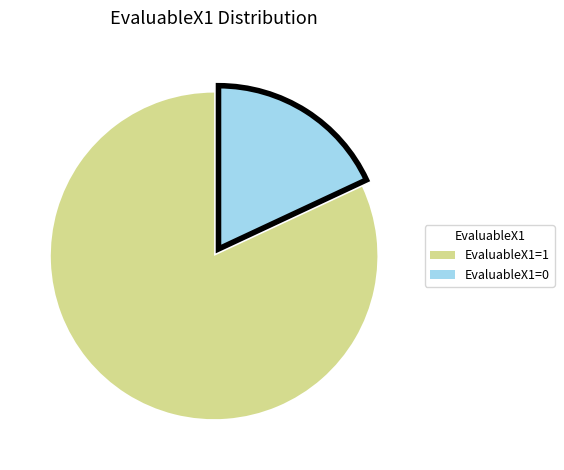

Between EvaluableX1=1 and EvaluableX1=0, which is larger?

EvaluableX1=1